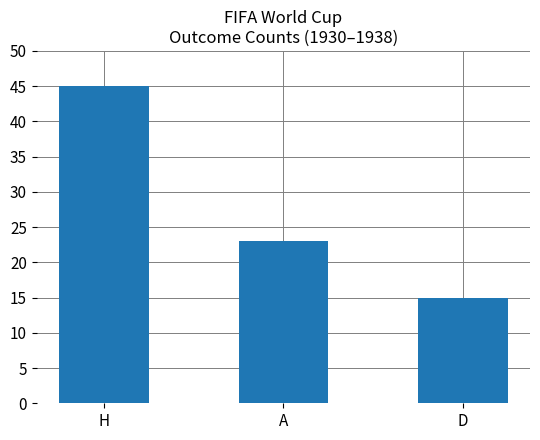

True or false: the data shows 17 at H.

False